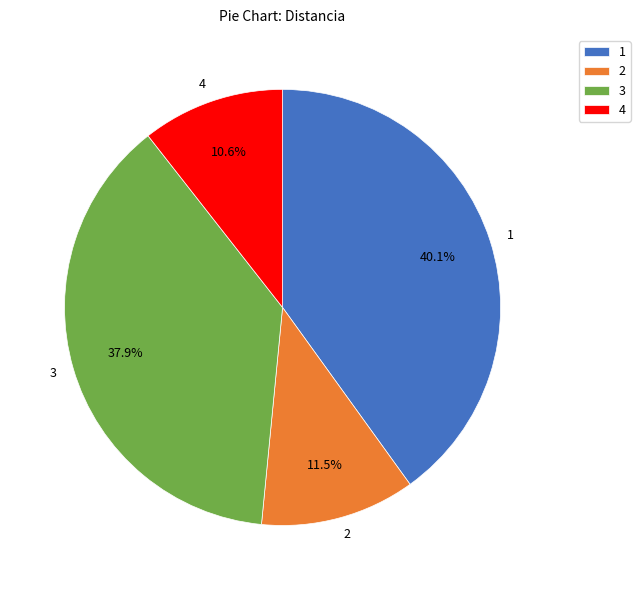

True or false: 4 accounts for 25% of the total.

False